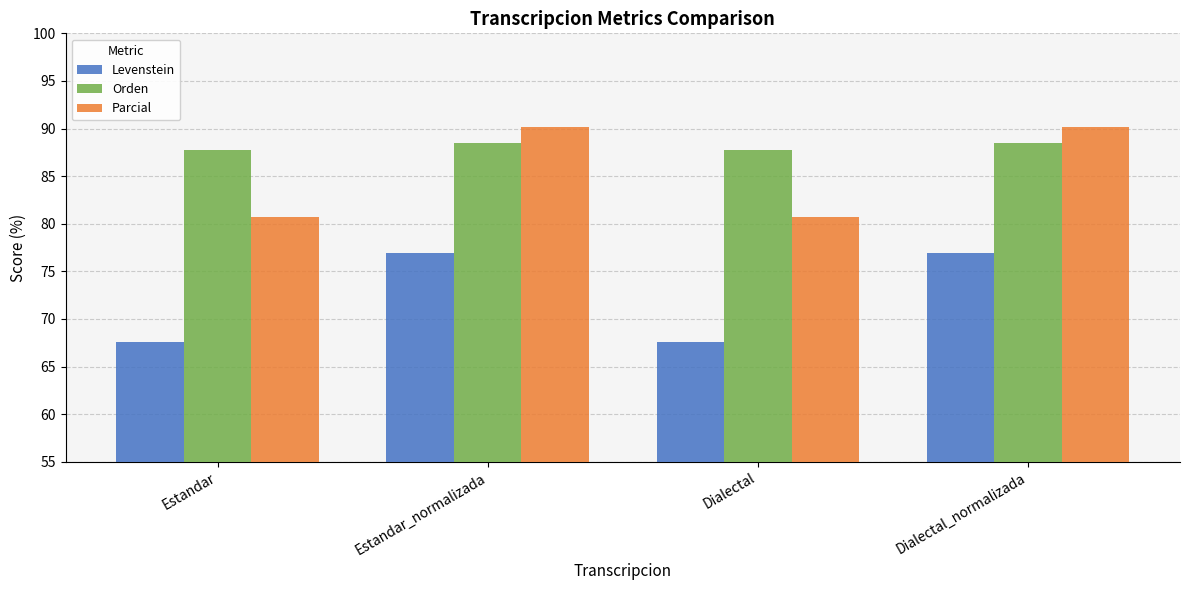

Is it true that Levenstein equals 42.3 at Dialectal?

False